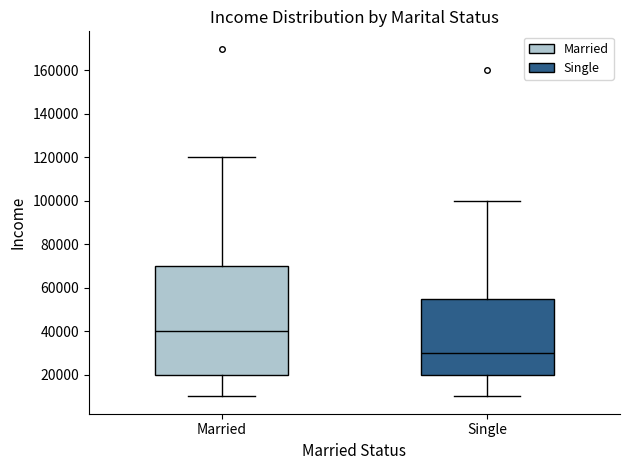

Which box is the tallest, from its lower edge to its upper edge?

Married